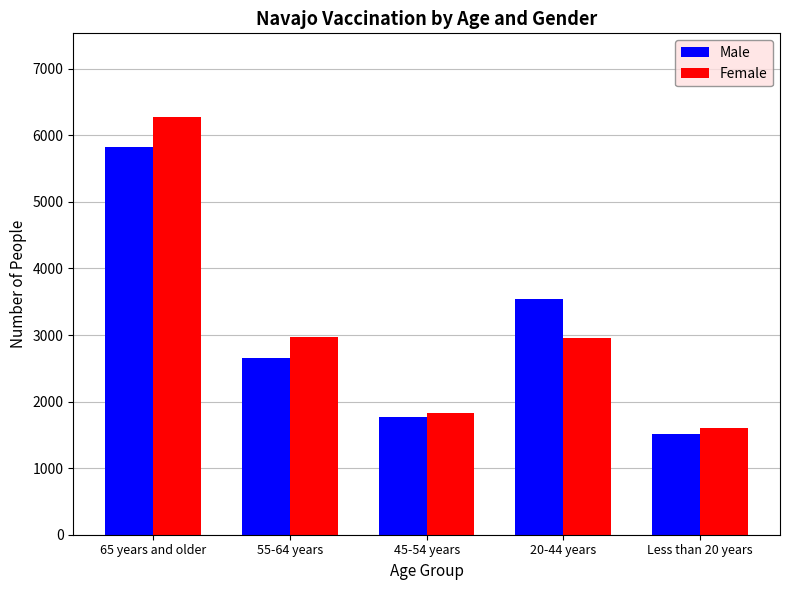

Which series changed the most between 55-64 years and Less than 20 years?

Female